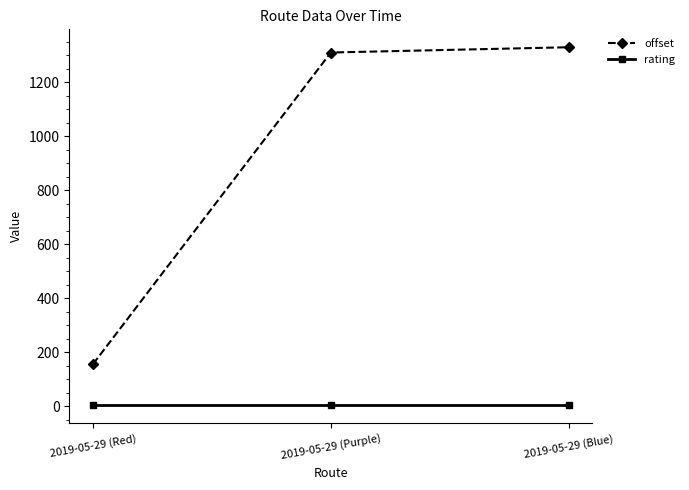

Which series changed the most between 2019-05-29 (Red) and 2019-05-29 (Purple)?

offset